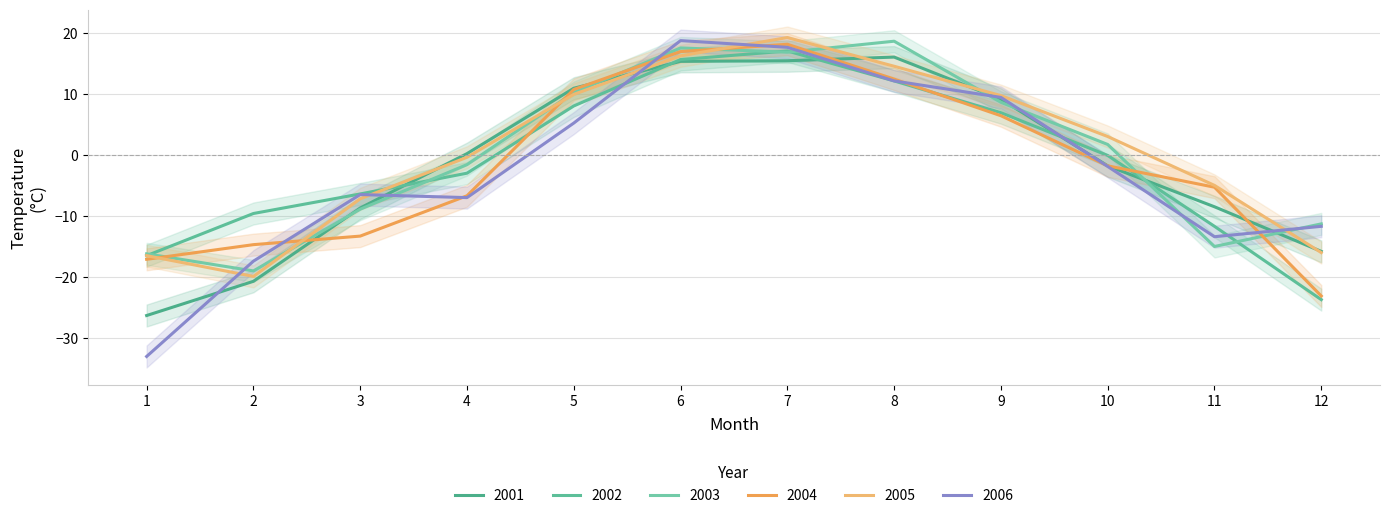

How many data points does each series have?

12